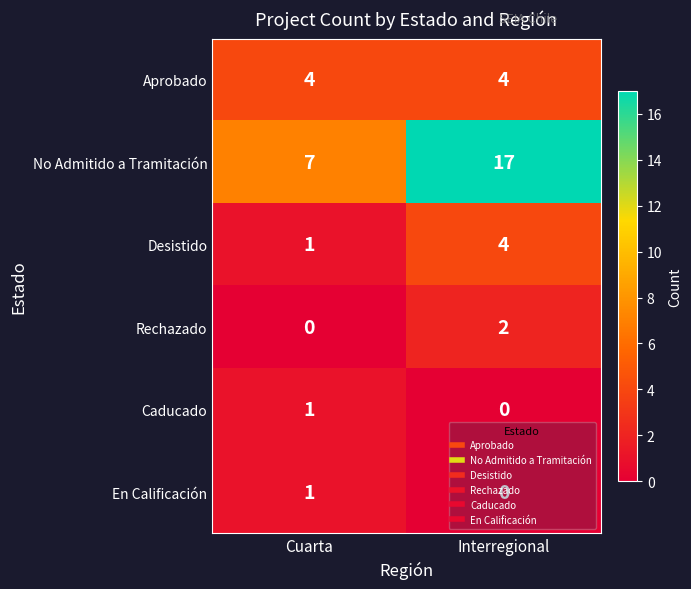

Which category has the highest value in the Caducado series?

Cuarta